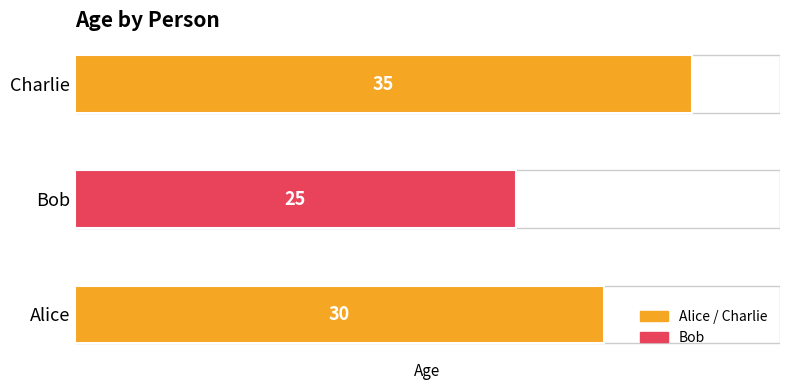

Rank the categories by value from lowest to highest.

Bob, Alice, Charlie